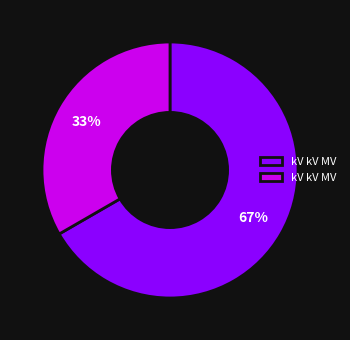

Is there a majority slice in this chart?

Yes